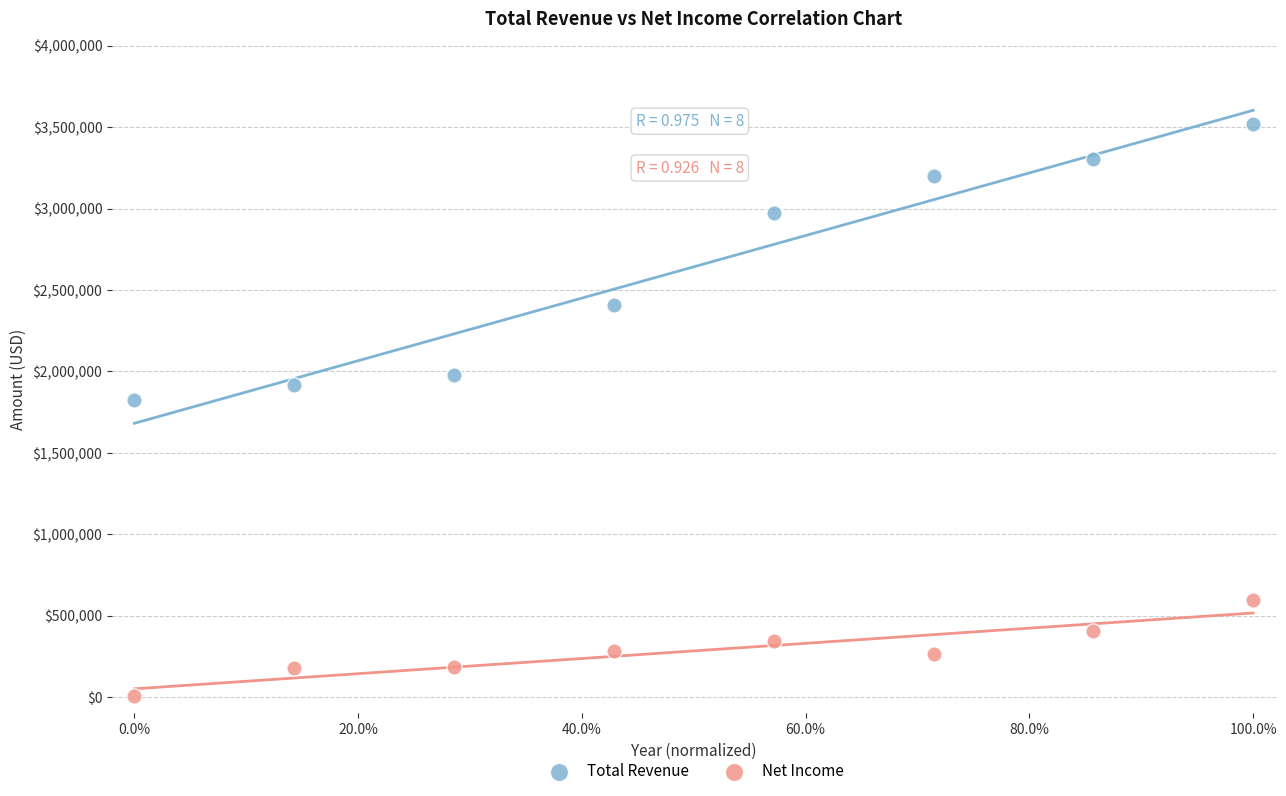

What are all the series names shown in the legend?

Total Revenue, Net Income